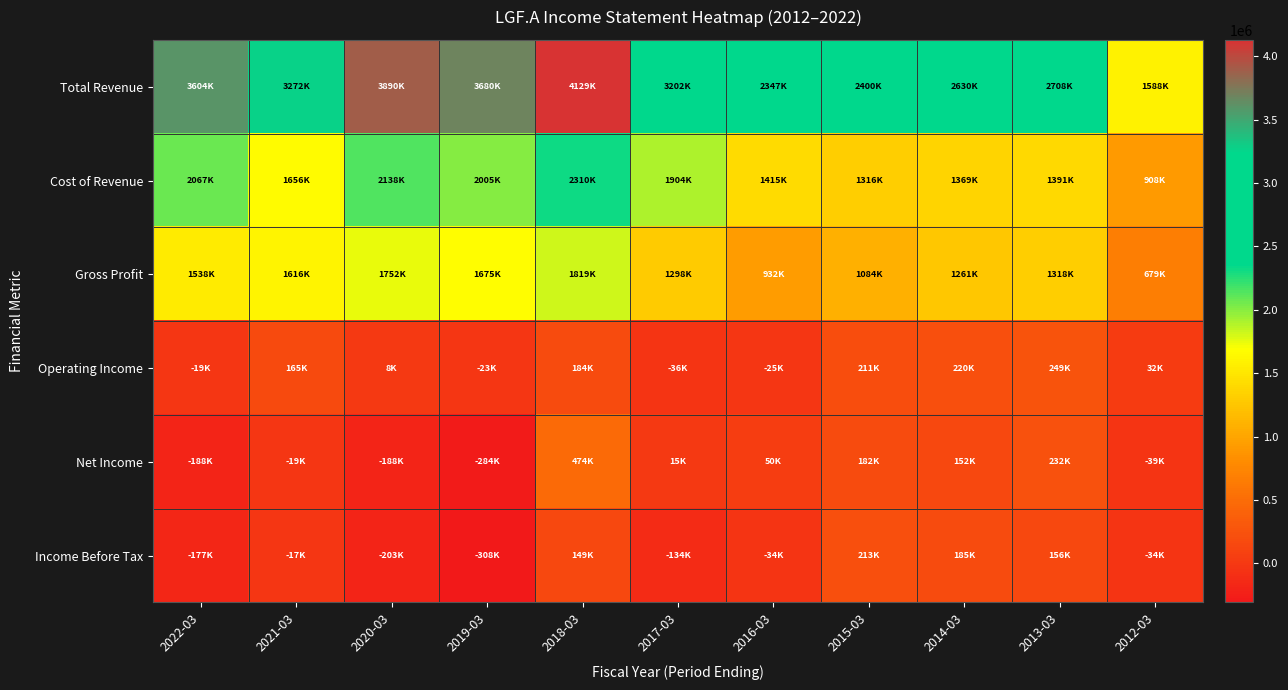

List the series in order of their peak value, highest first.

Total Revenue, Cost of Revenue, Gross Profit, Net Income, Operating Income, Income Before Tax